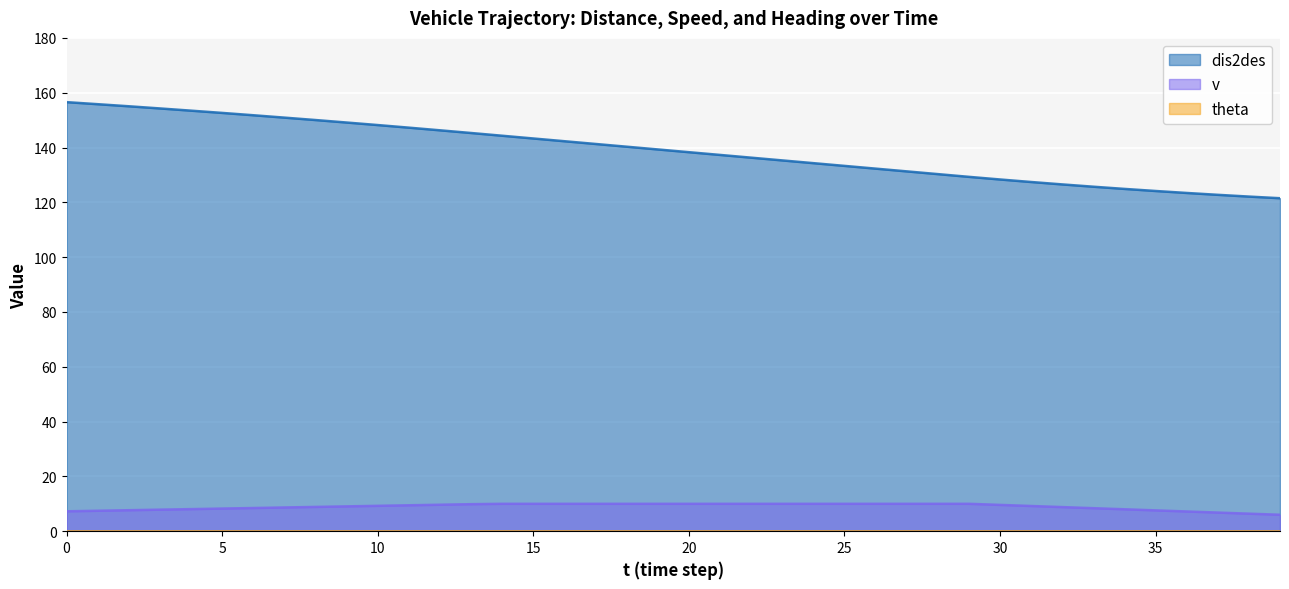

True or false: v and theta intersect in this chart.

False